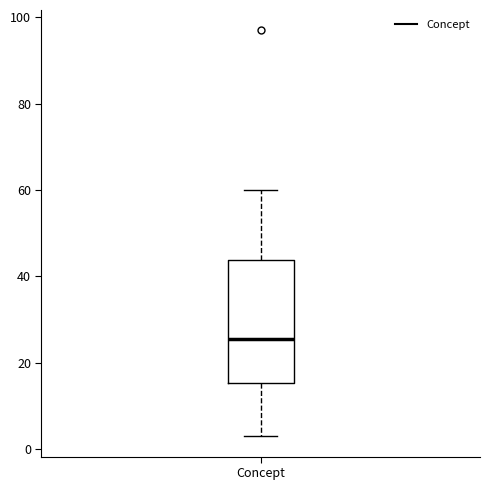

Transcribe this box plot: give where the median line is, the range the box spans, and where the two whiskers end, as read against the y-axis. The values are not printed on the chart, so give them approximately, as read against the axis.

median 26, box 16 to 44, whiskers 4 to 60